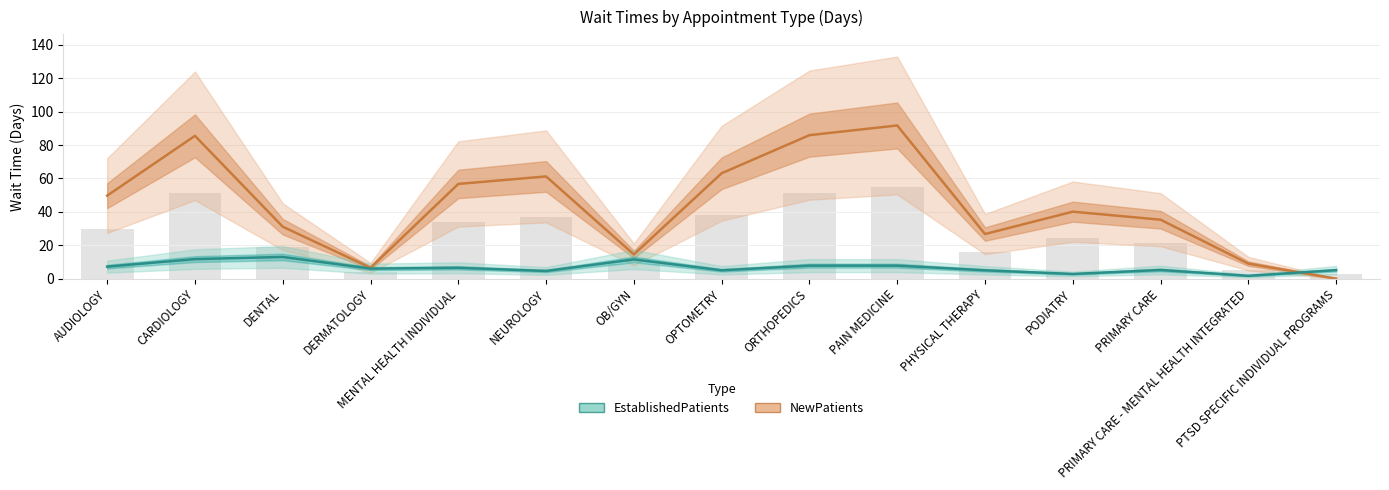

Which series changed the most between MENTAL HEALTH INDIVIDUAL and PAIN MEDICINE?

NewPatients